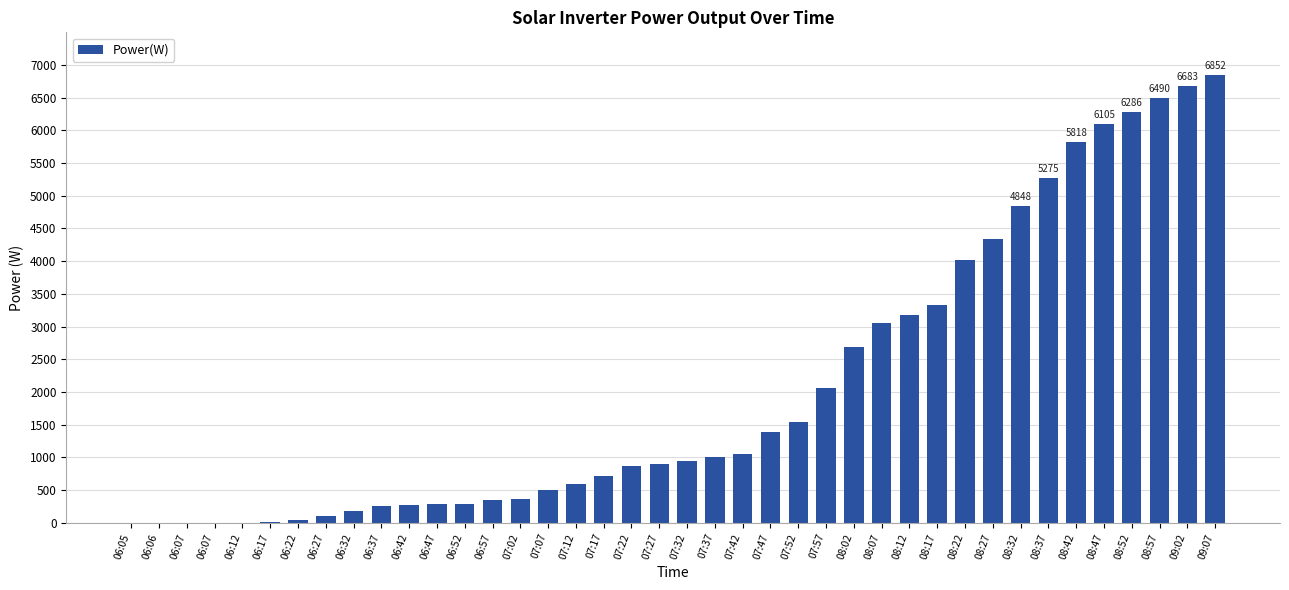

Does the chart contain stacked bars?

No